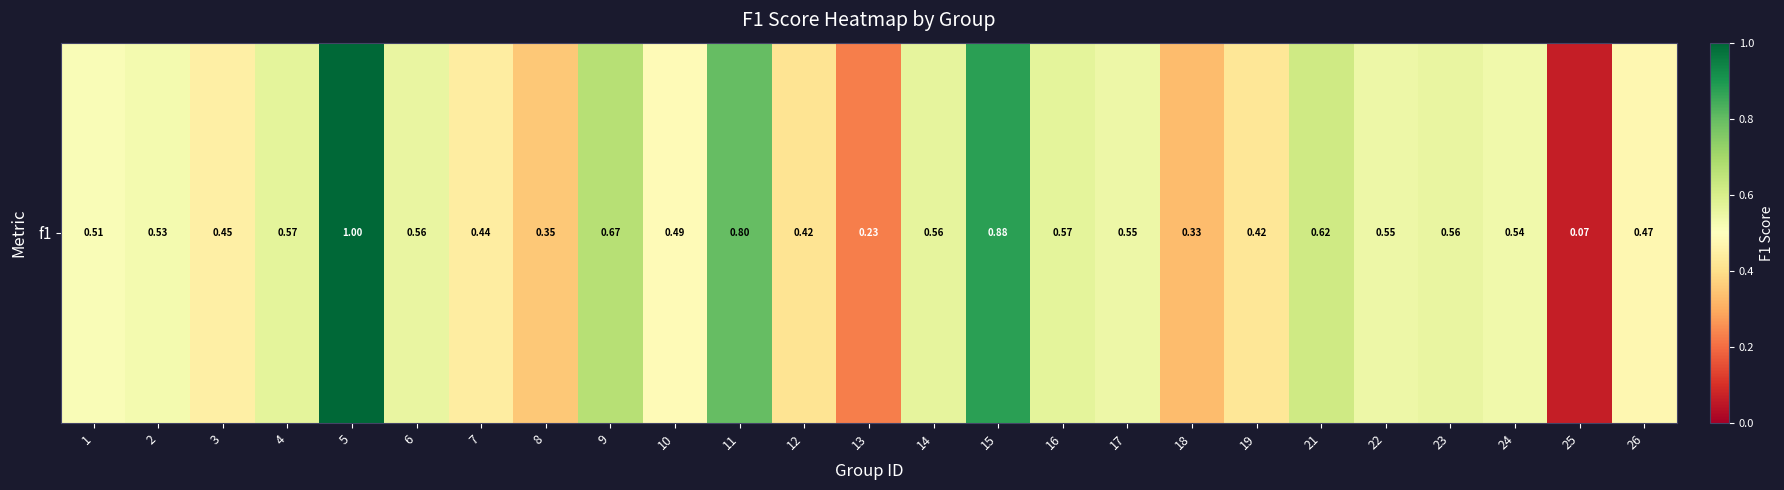

What is the greatest value displayed?

1.0